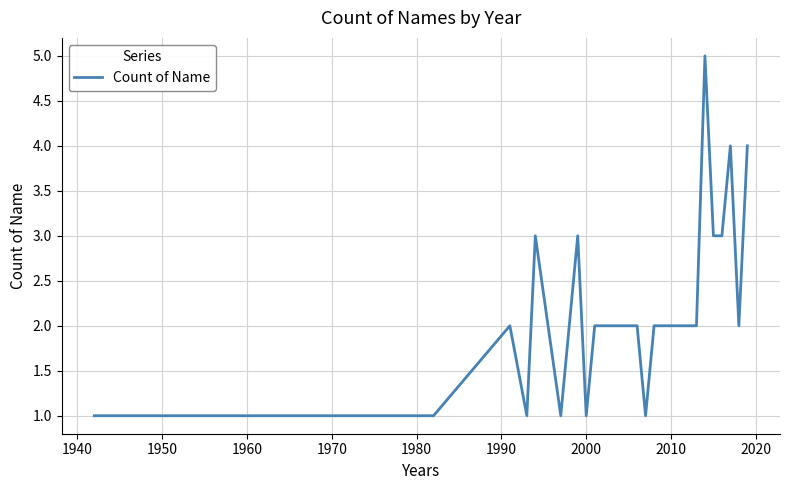

What is the difference between the second highest and second lowest values?

3